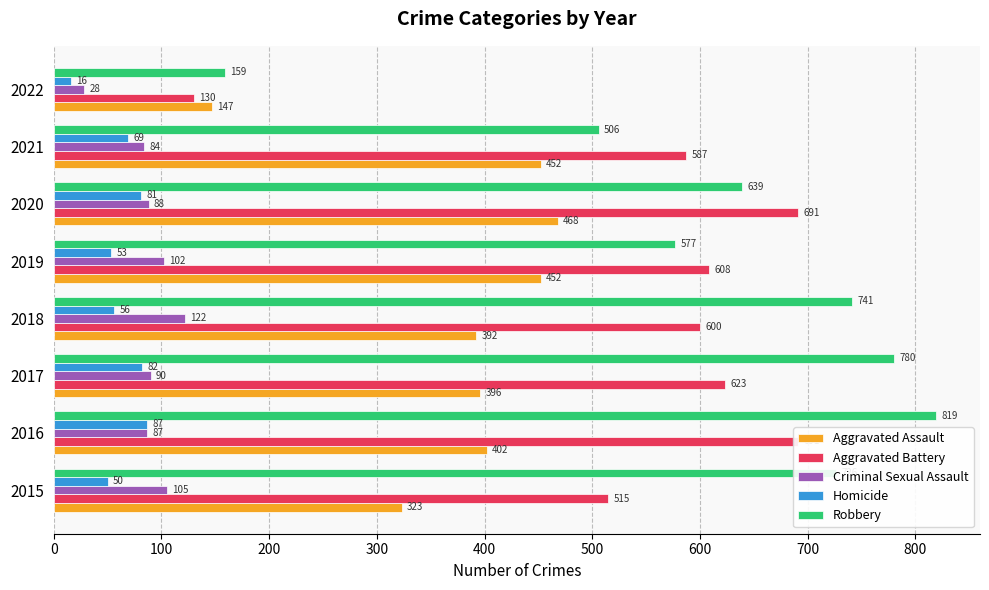

What is the sum of all Criminal Sexual Assault values?

706